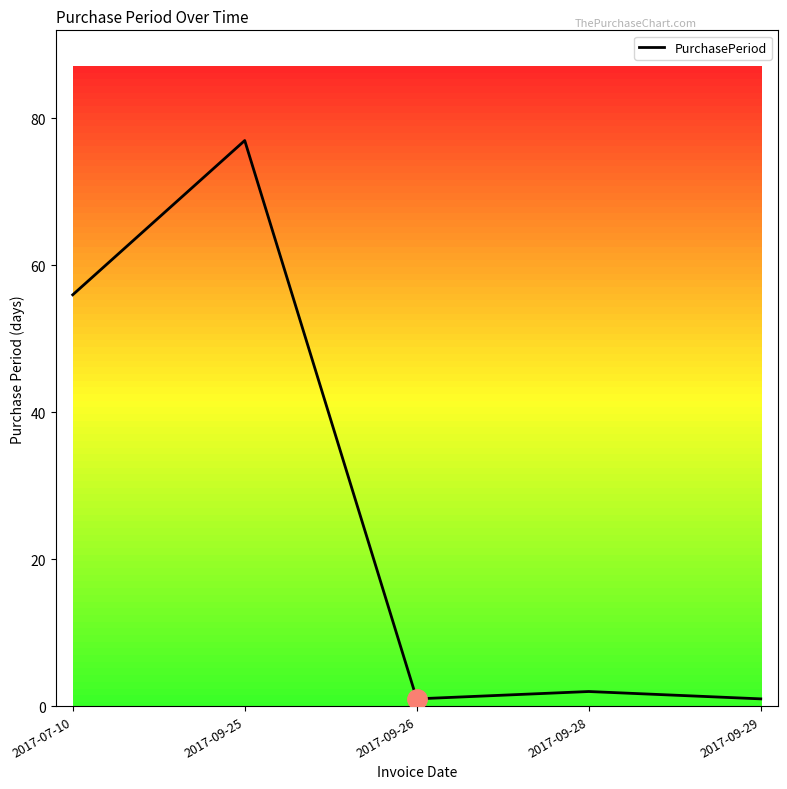

The chart shows a value of 51 at 2017-09-25. True or false?

False